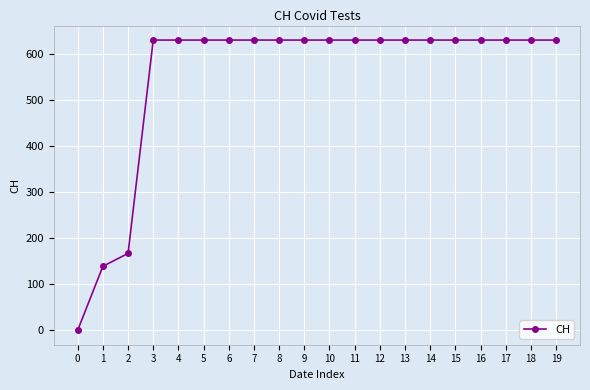

What is the value of the 18th point from the left?

631